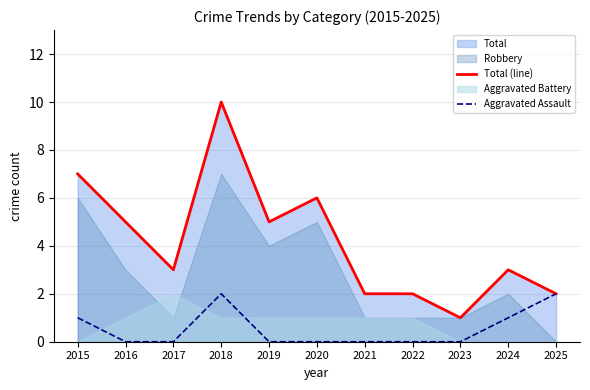

Which series has the widest spread of values?

Total (line)